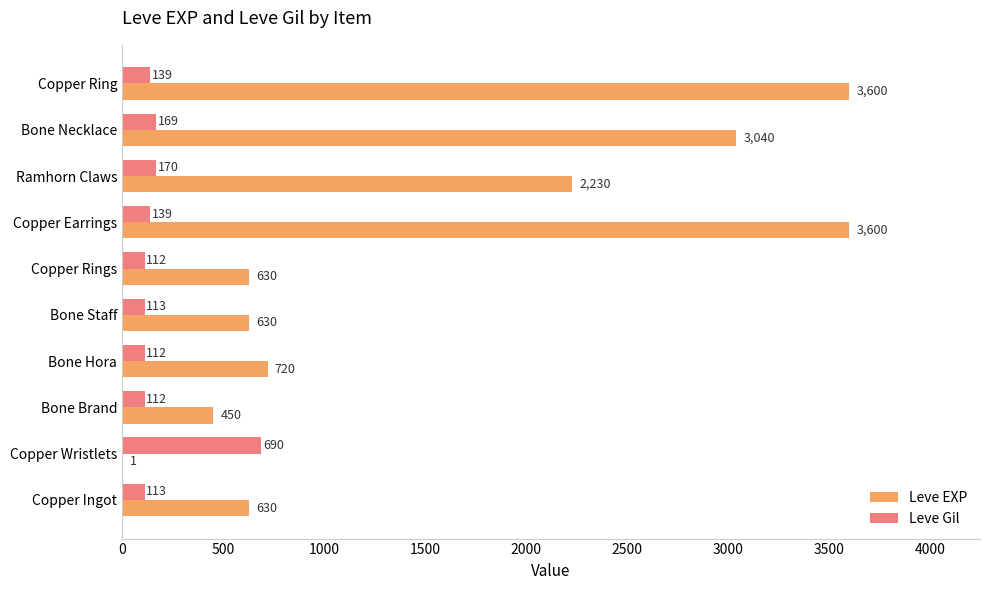

Where is Leve Gil nearest to the value 401?

Ramhorn Claws